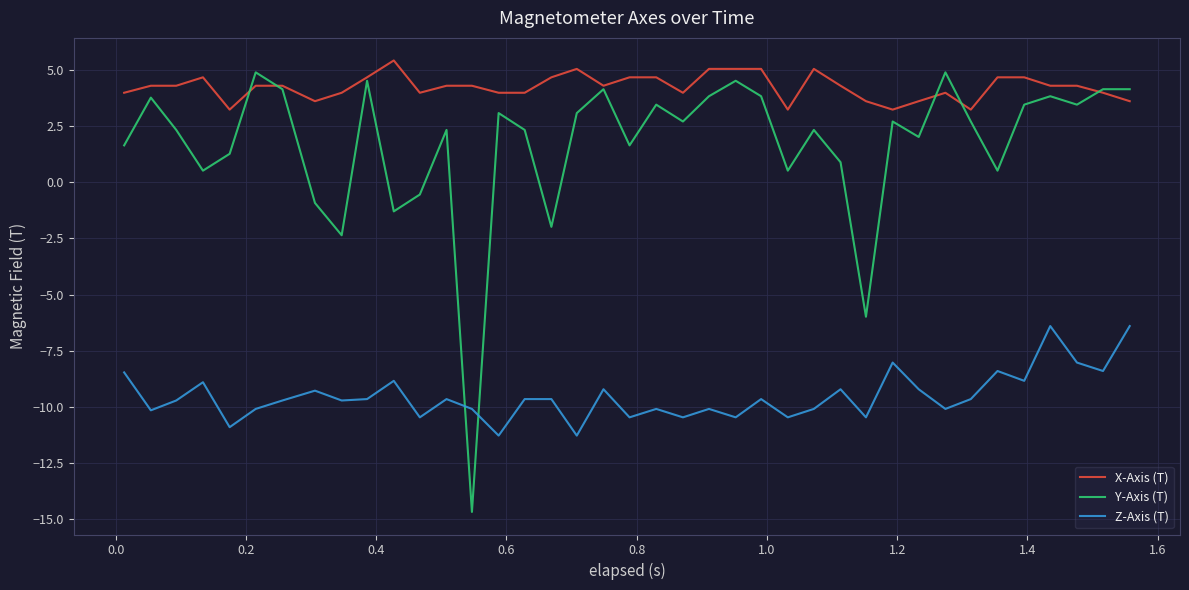

What is the lowest value of the X-Axis (T) series?

3.2